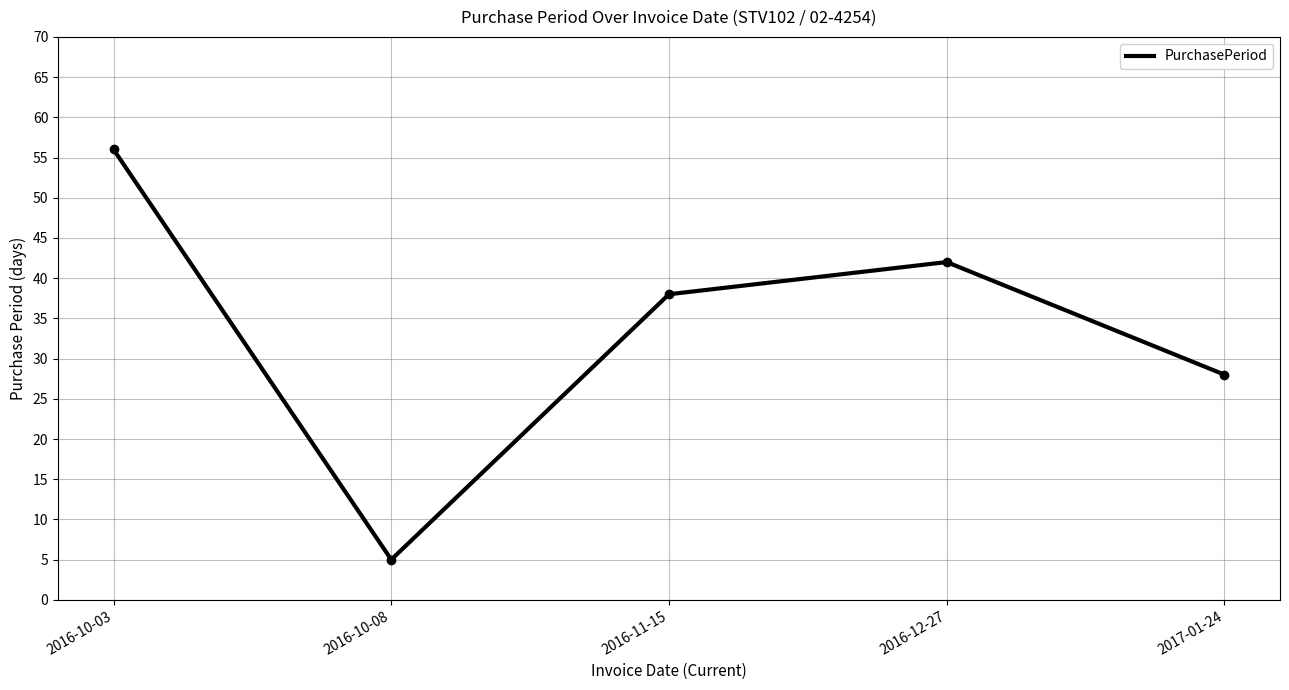

At which label is the value closest to 30?

2017-01-24